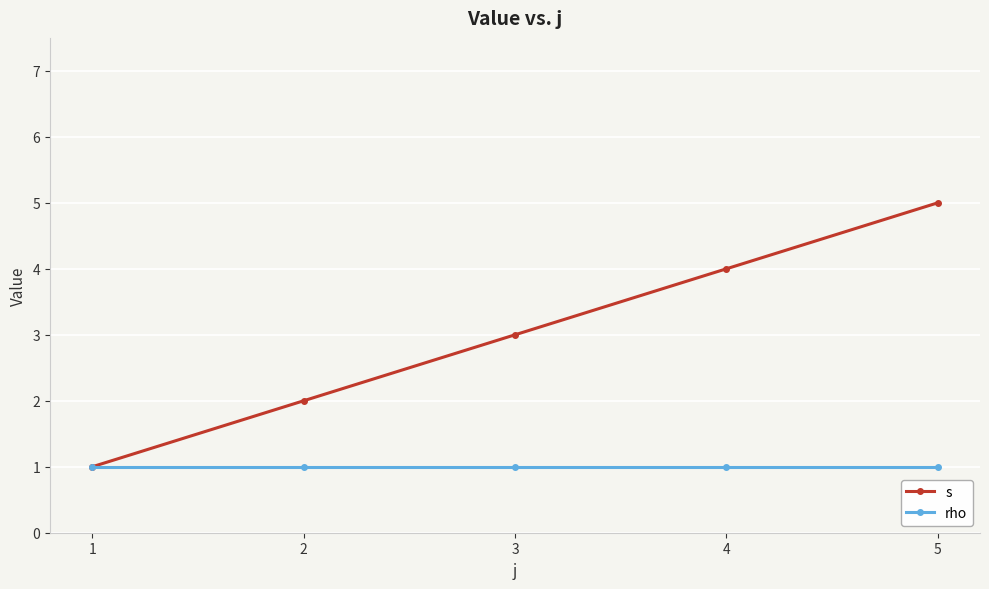

Reading left to right, list all the values displayed in this chart.

s: 1	2	3	4	5
rho: 1	1	1	1	1